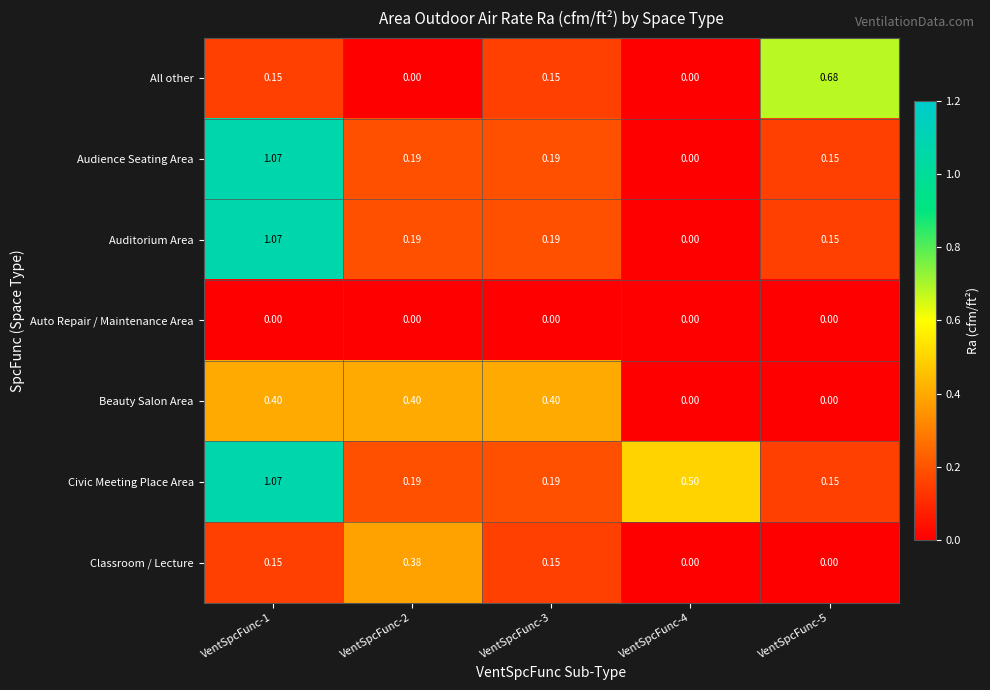

Between VentSpcFunc-2 and VentSpcFunc-4, which series saw the biggest shift?

Beauty Salon Area